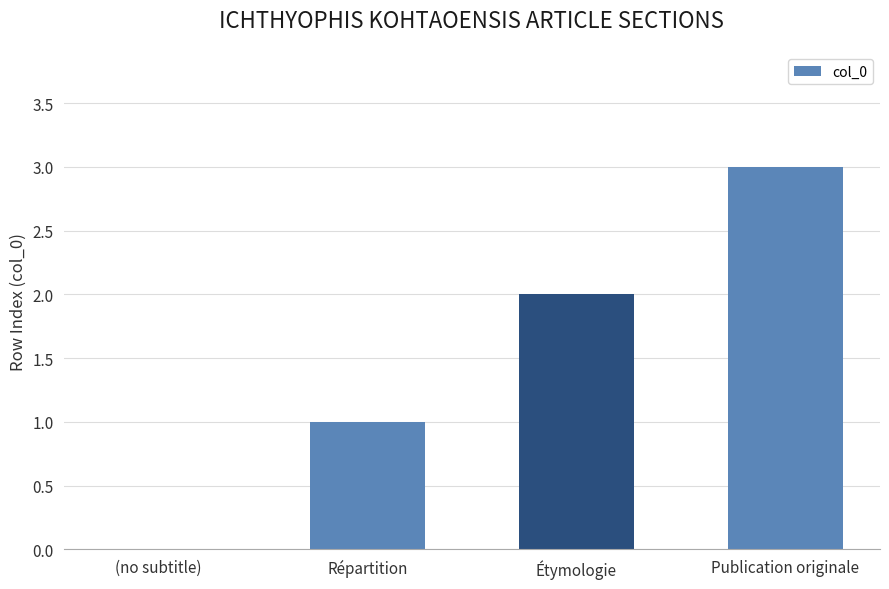

Which category has the highest value across all series?

Publication originale